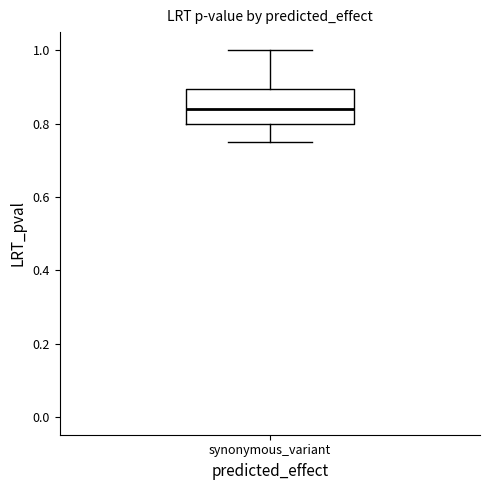

Read this box plot against the y-axis: the position of the median line, the range covered by the box, and the ends of both whiskers. The values are not printed on the chart, so give them approximately, as read against the axis.

median 0.84, box 0.80 to 0.90, whiskers 0.76 to 1.00